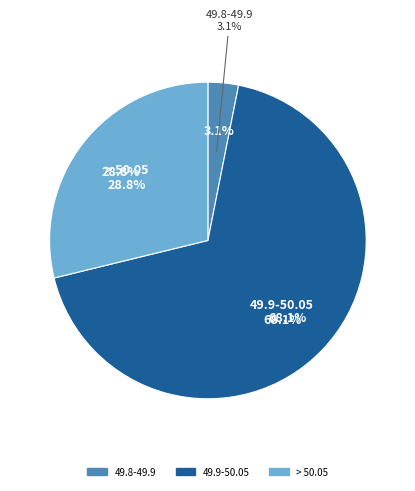

What percentage is NOT represented by > 50.05?

71.2%